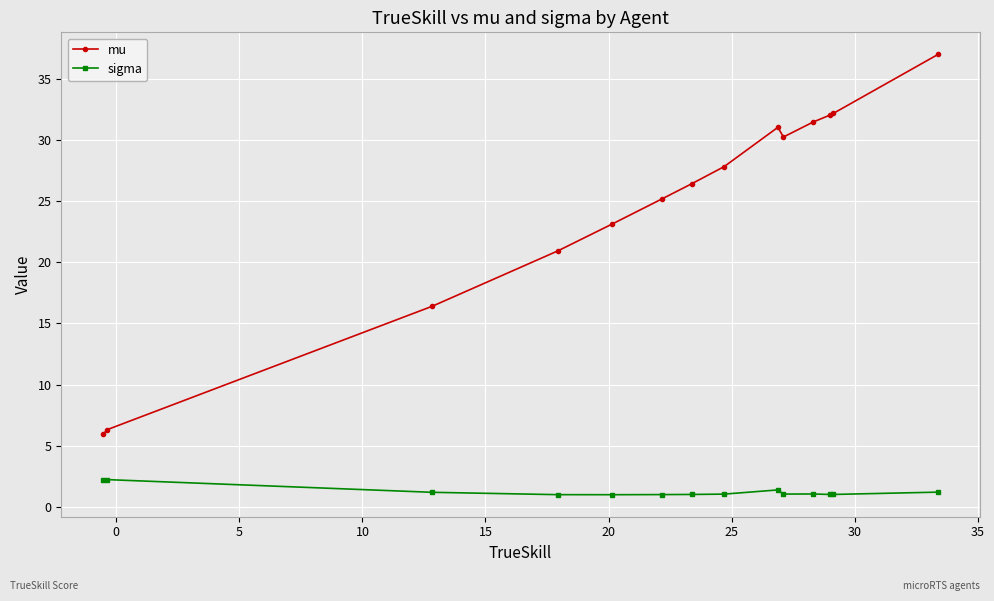

At how many categories does at least one series exceed 16?

12